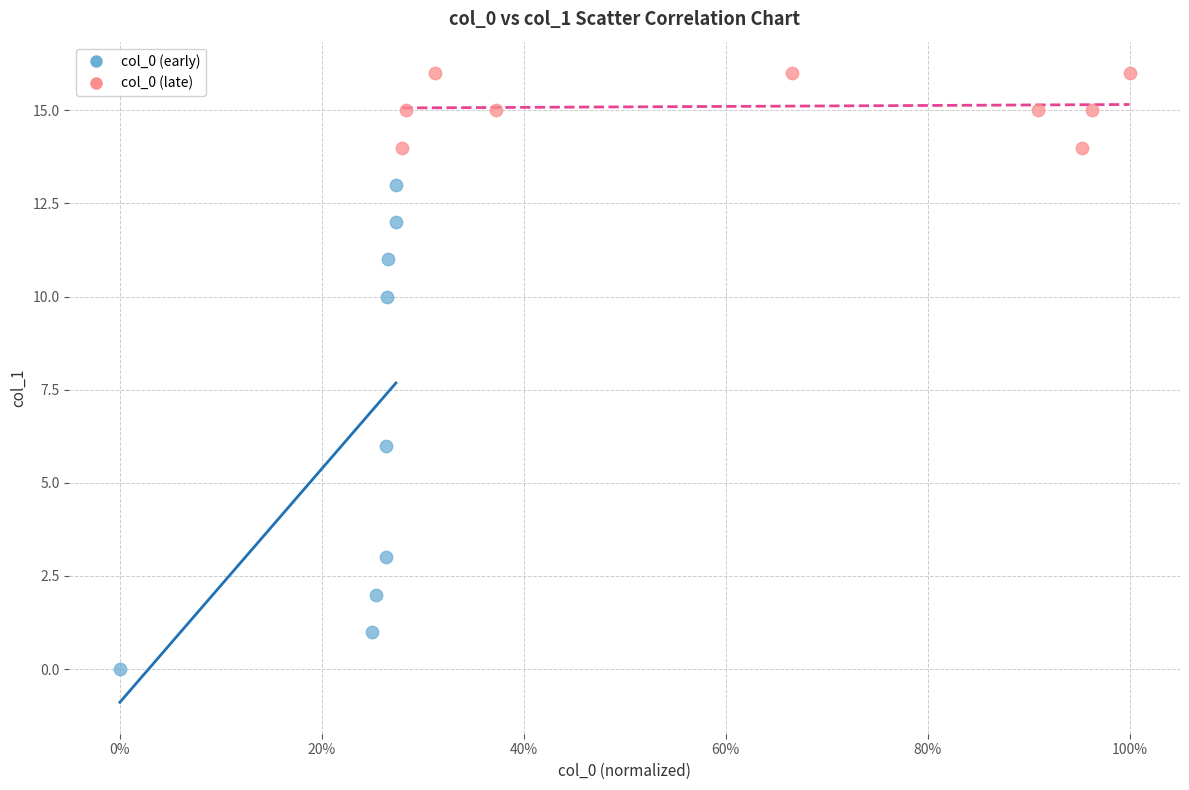

Which series has the widest spread of Y values?

col_0 (early)